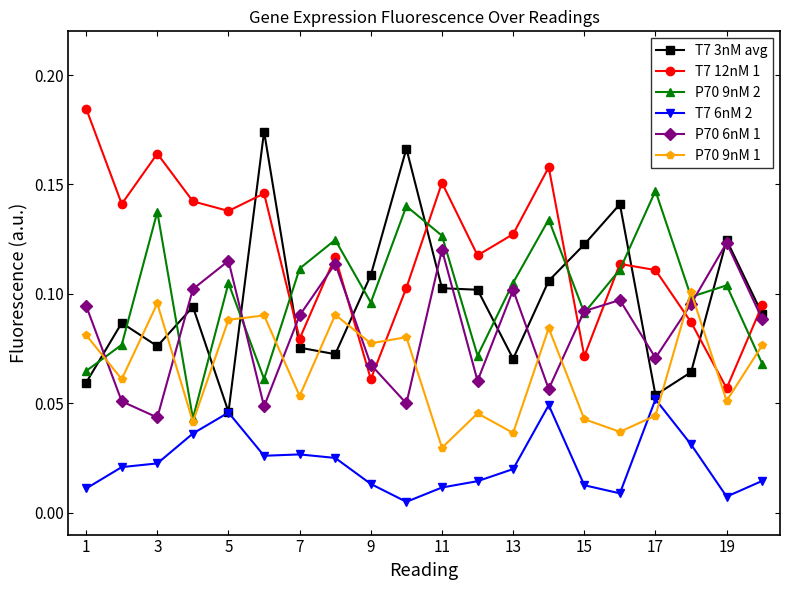

Which series has the largest total across all categories?

T7 12nM 1